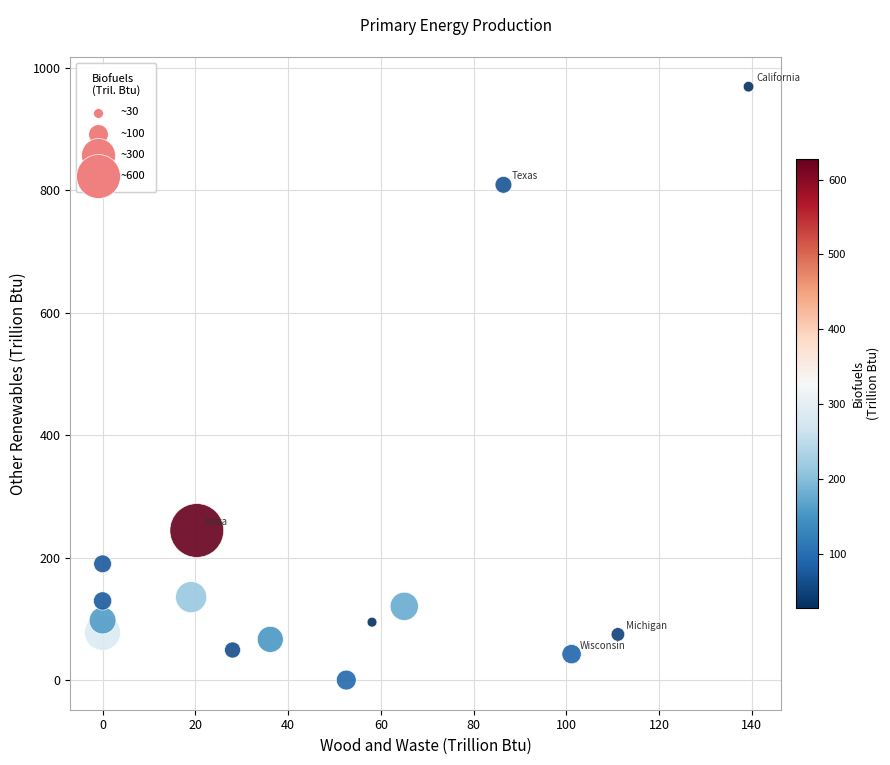

What Y value in the scatter plot is closest to 484?

244.2